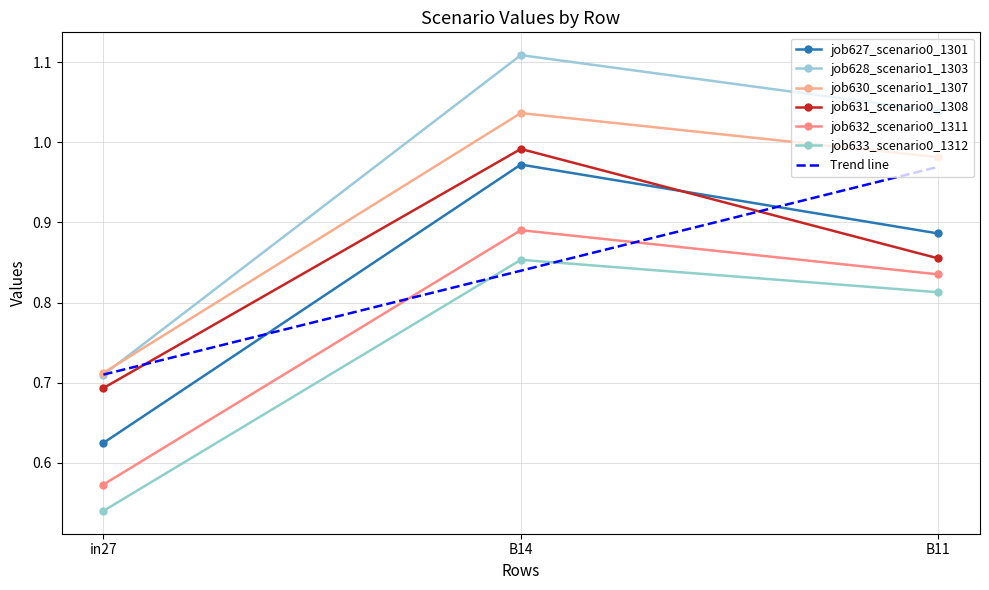

At how many categories does at least one series exceed 1?

2